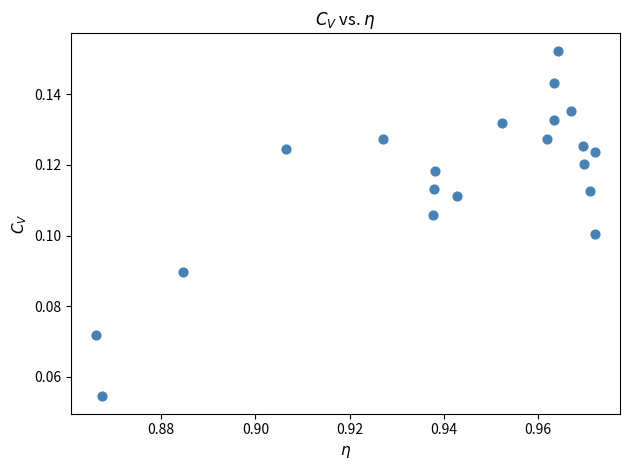

How many data points are displayed?

20